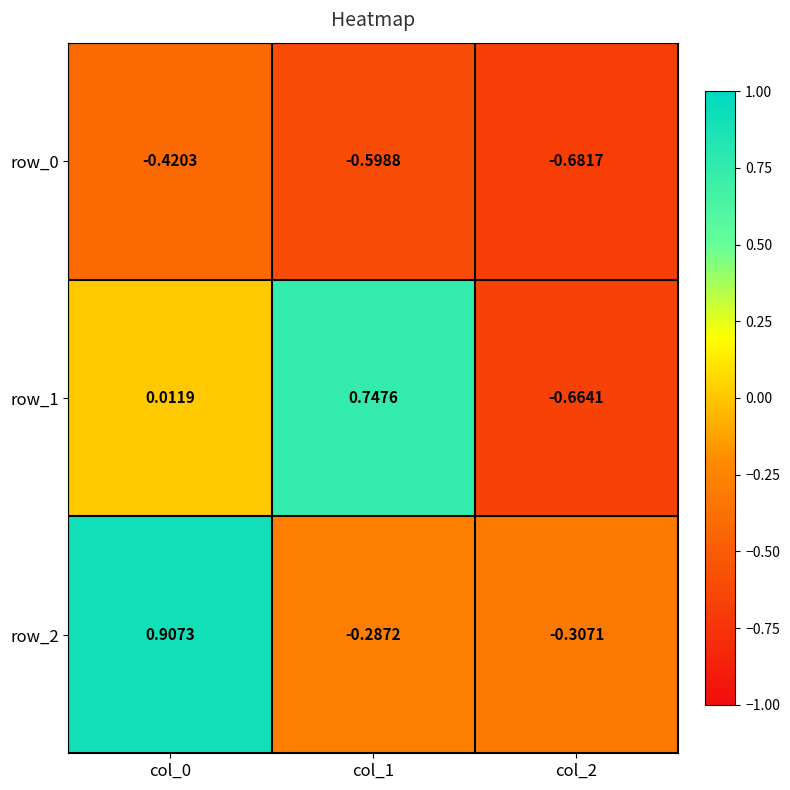

True or false: row_2 has a value of 0.4 at col_0.

False